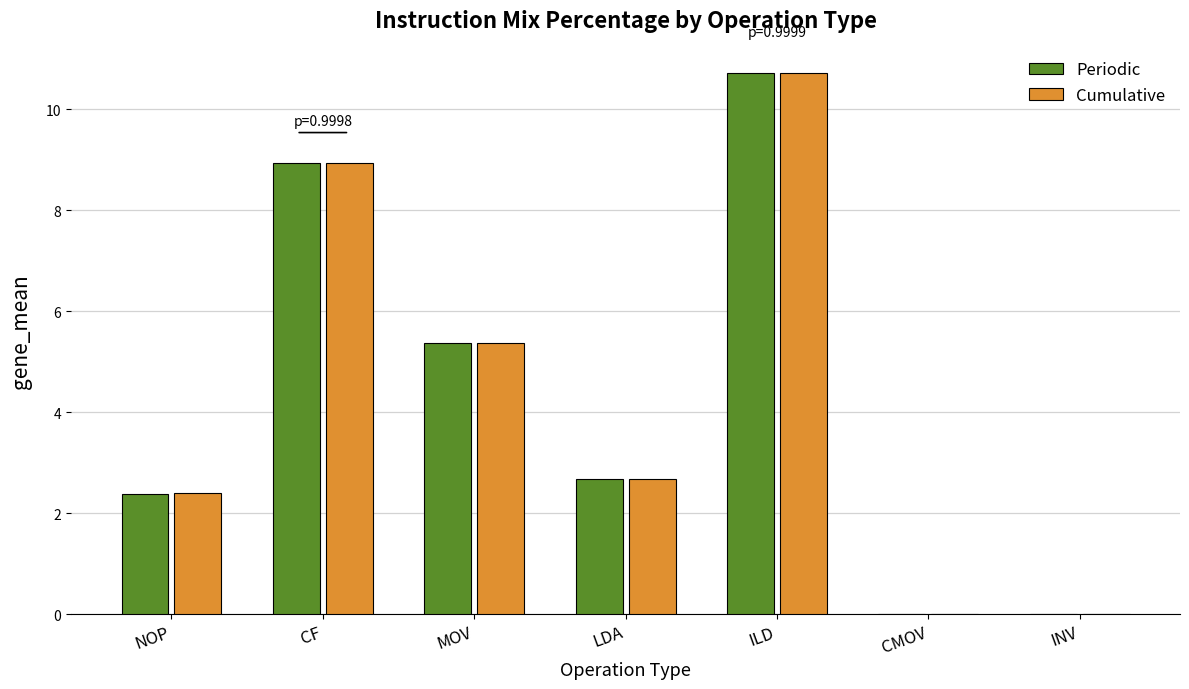

Reading left to right, list all the values displayed in this chart.

Periodic: NOP=2.4	CF=8.9	MOV=5.4	LDA=2.7	ILD=10.7	CMOV=0.0	INV=0.0
Cumulative: NOP=2.4	CF=8.9	MOV=5.4	LDA=2.7	ILD=10.7	CMOV=0.0	INV=0.0